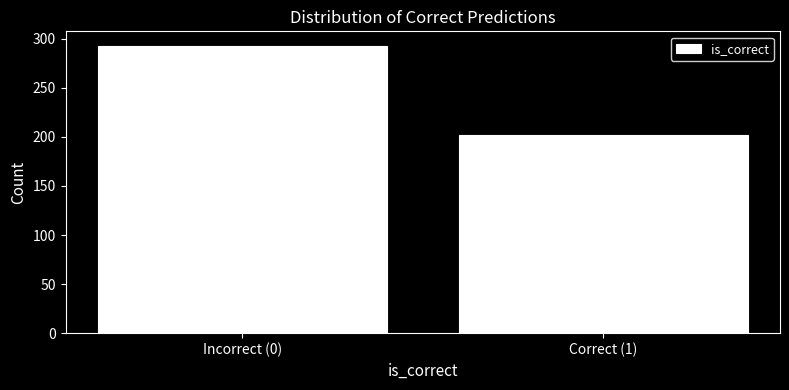

Reading left to right, transcribe all the data shown in this chart.

293	202